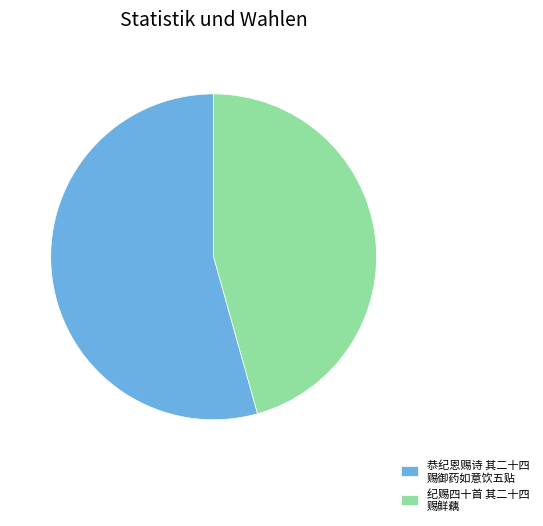

Count the number of slices in the pie.

2